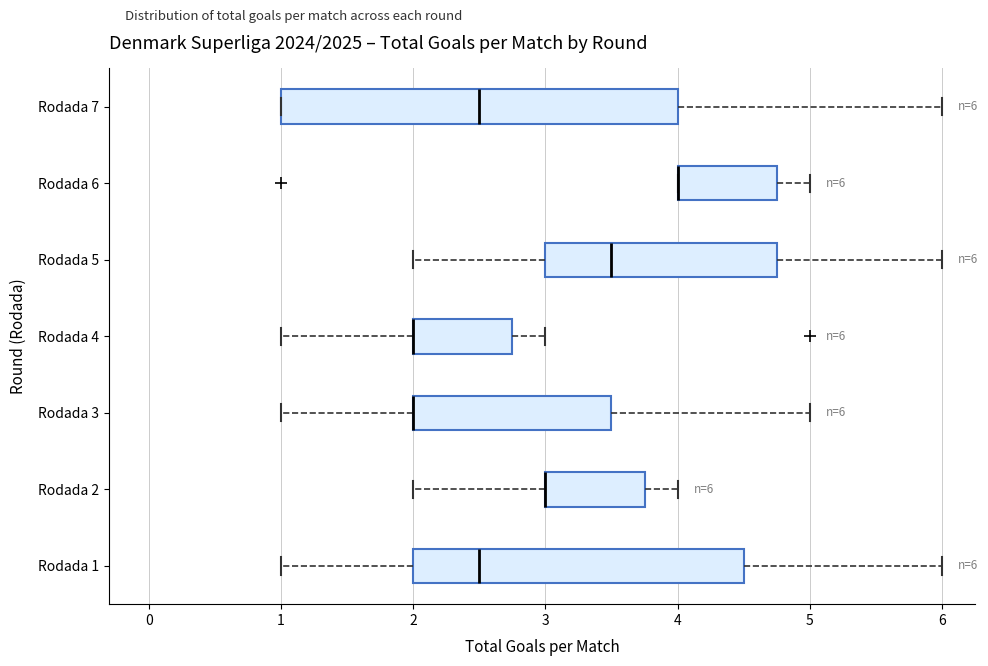

Comparing the boxes themselves (not the whiskers), which one is the widest?

Rodada 7